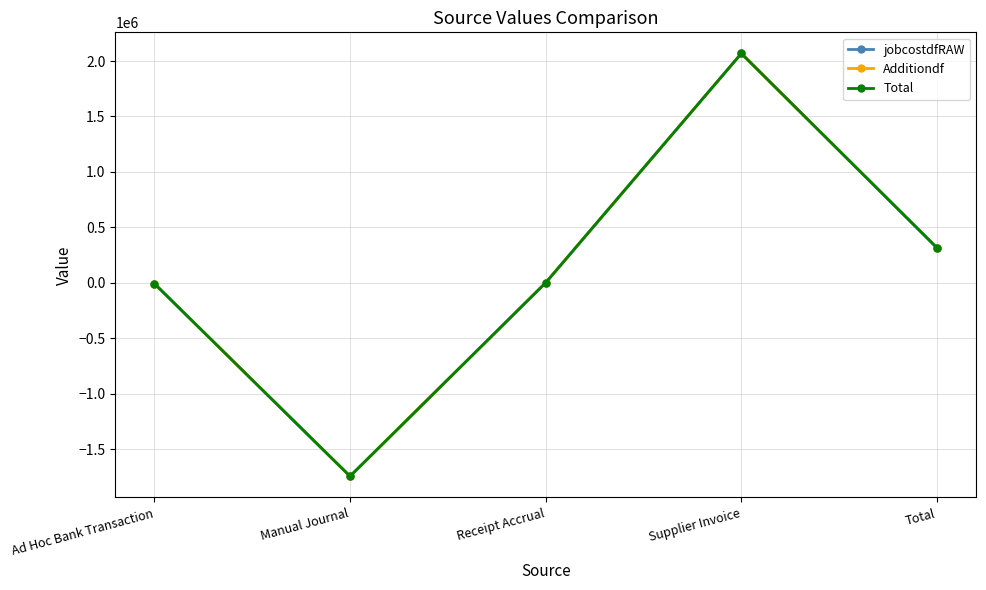

How many positive values does the jobcostdfRAW series have?

3